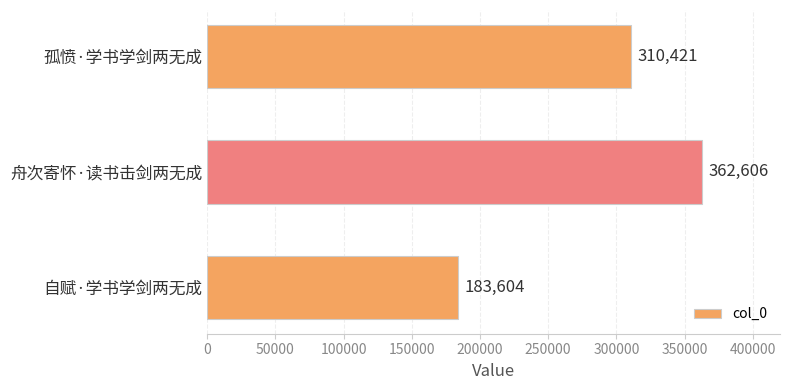

What is the minimum value shown in the chart?

183604